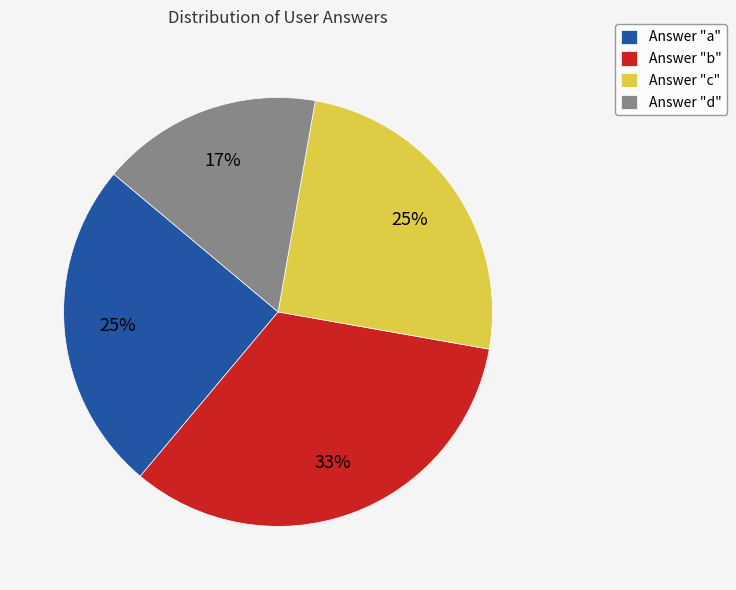

Which has a higher value, Answer "c" or Answer "d"?

Answer "c"